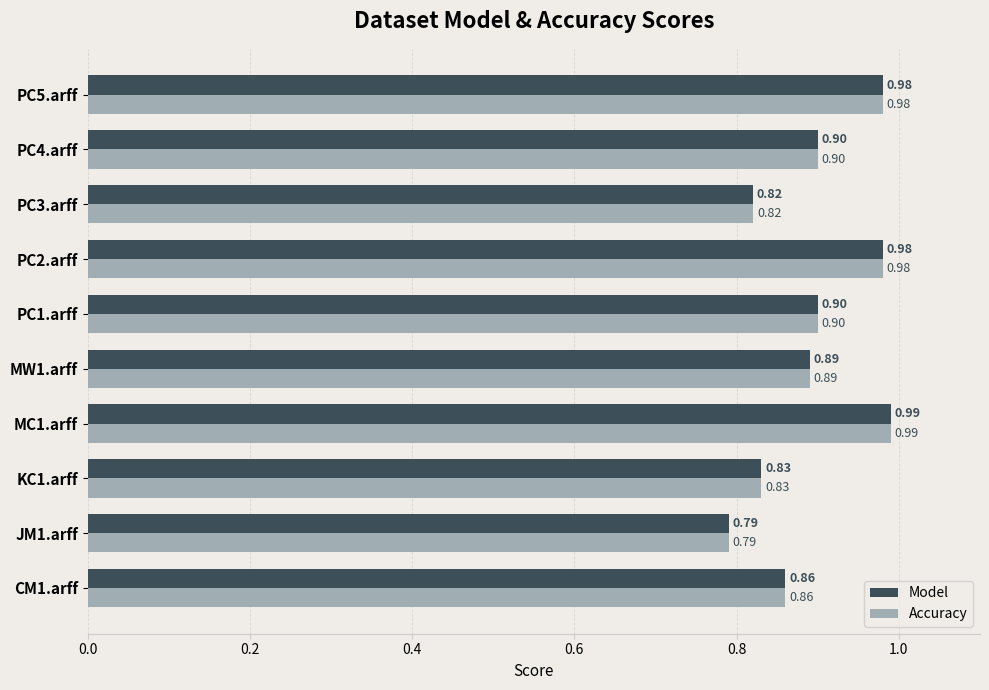

What is the sum of the Accuracy values at PC4.arff and MC1.arff?

1.9